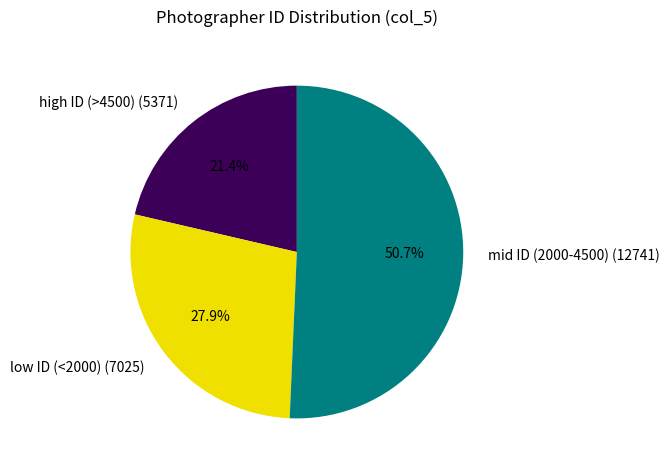

Count the number of slices in the pie.

3